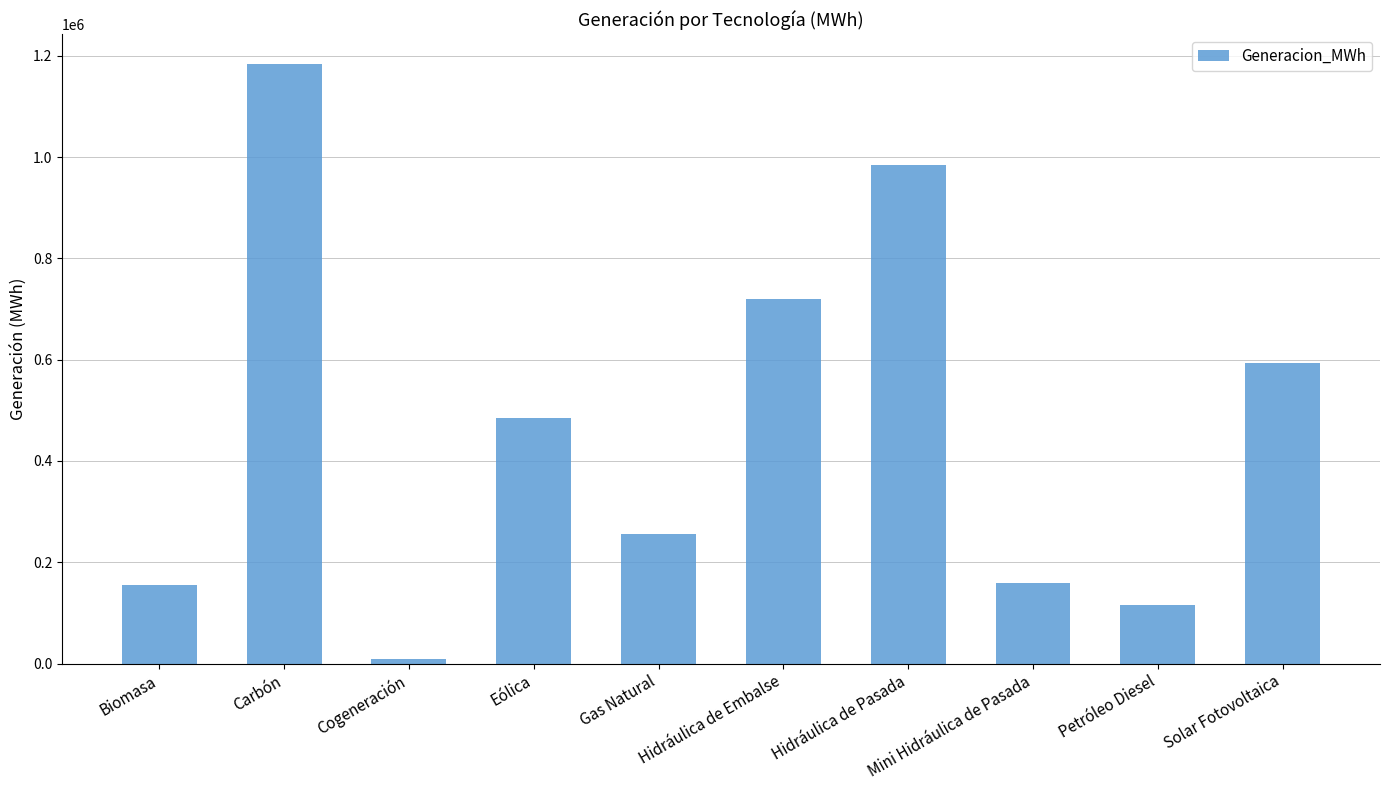

Which category has the lowest value across all series?

Cogeneración